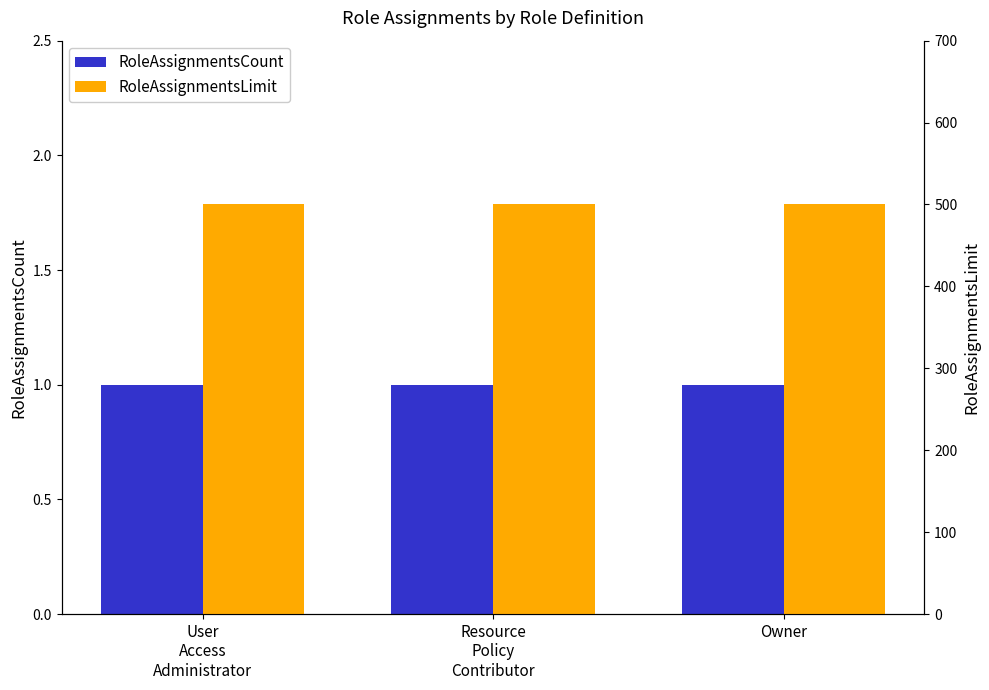

How many bars are there in total?

6